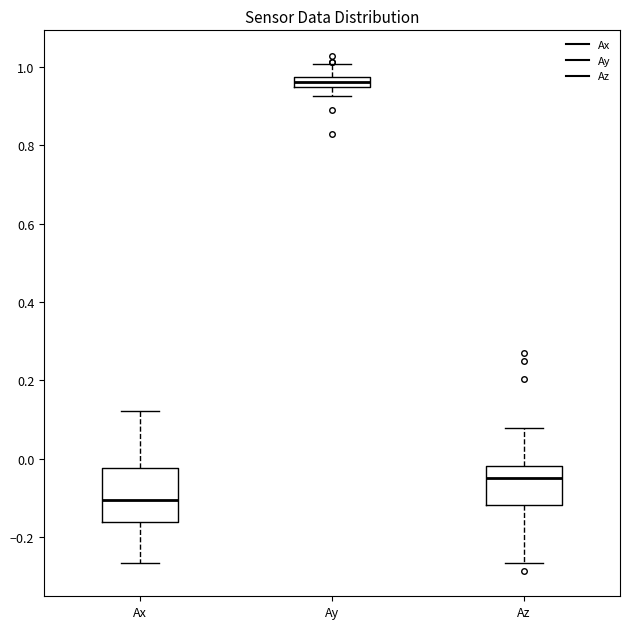

Which box has the lowest median line?

Ax